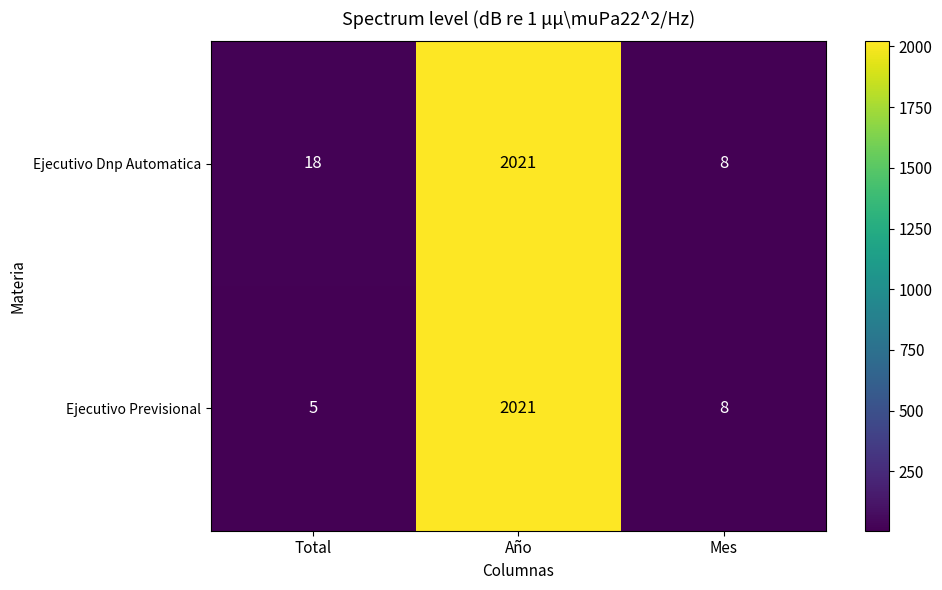

Which category has the highest value across all series?

Año